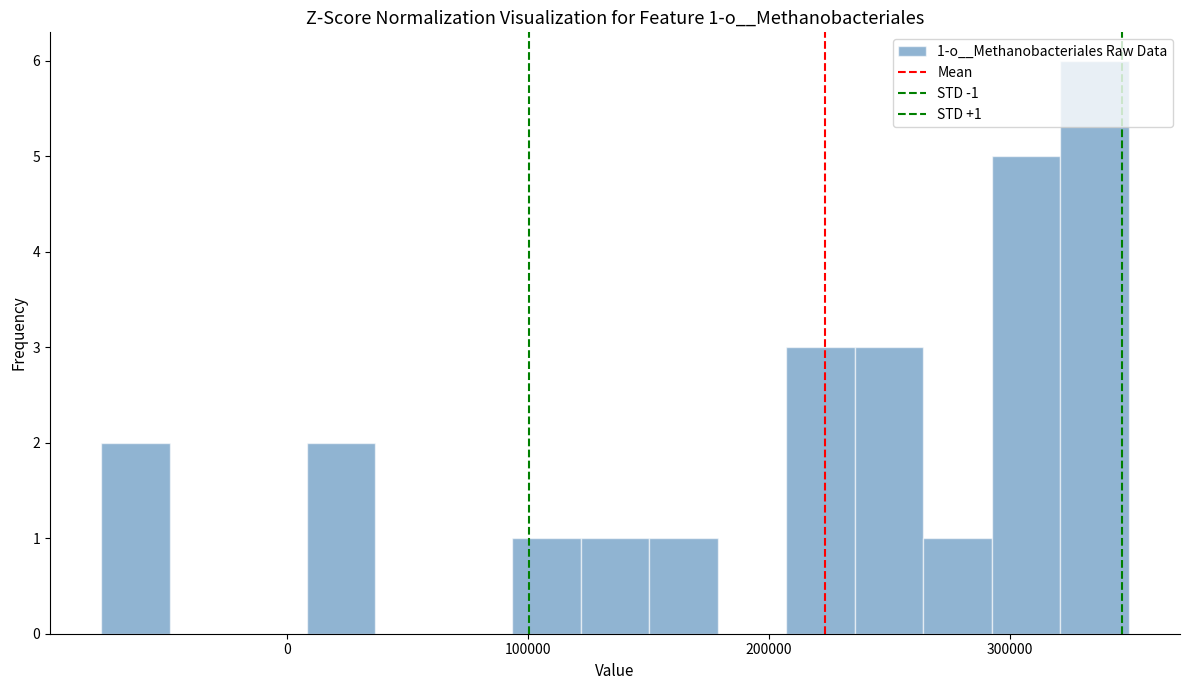

Read against the x-axis, roughly where is the centre of the tallest bar?

340000